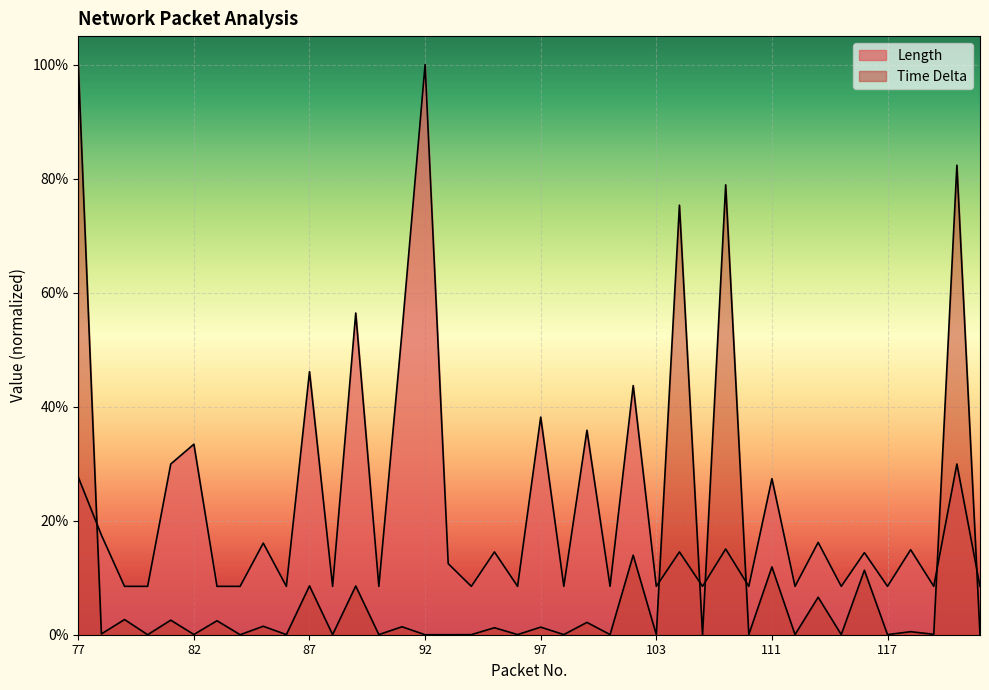

At which category does Length reach its first local valley?

86